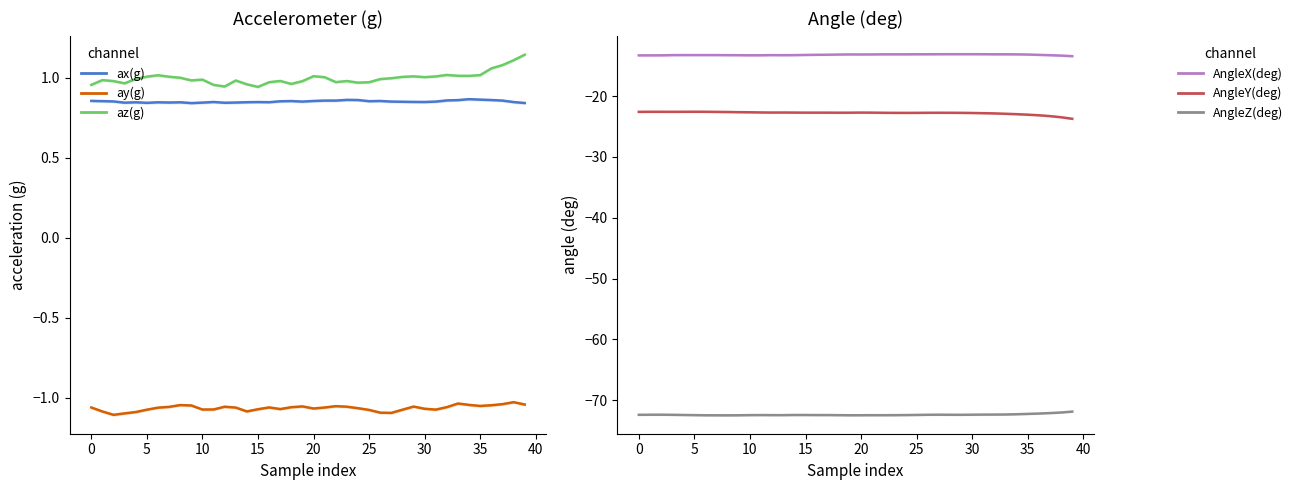

What is the difference between the highest and lowest values at 30?

73.5